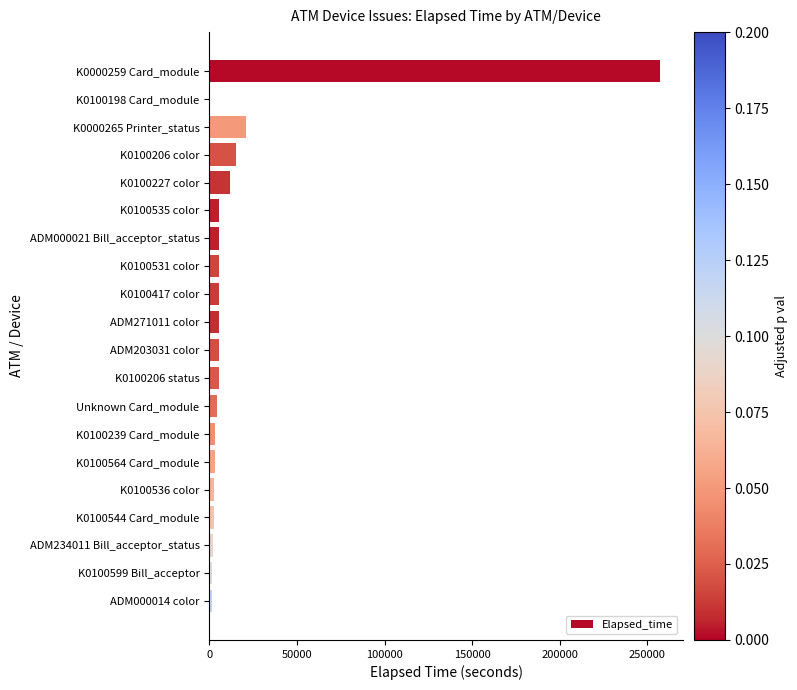

At which label is the value closest to 128774?

K0000265 Printer_status